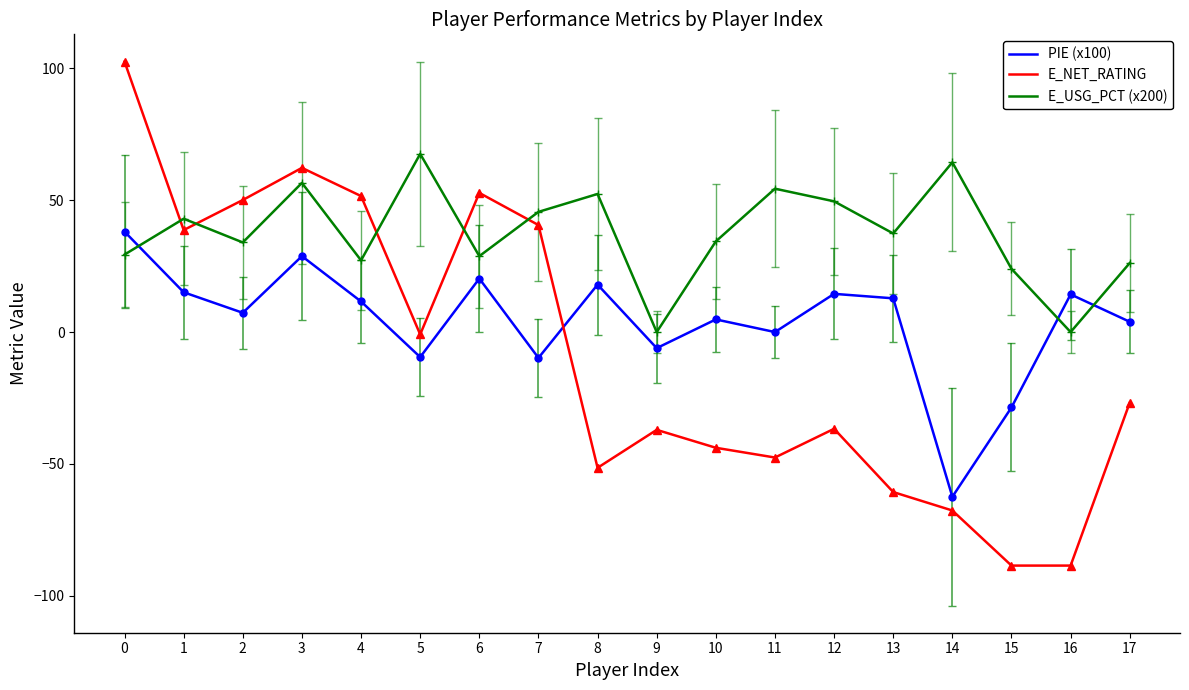

What is the lowest value of the E_NET_RATING series?

-88.6